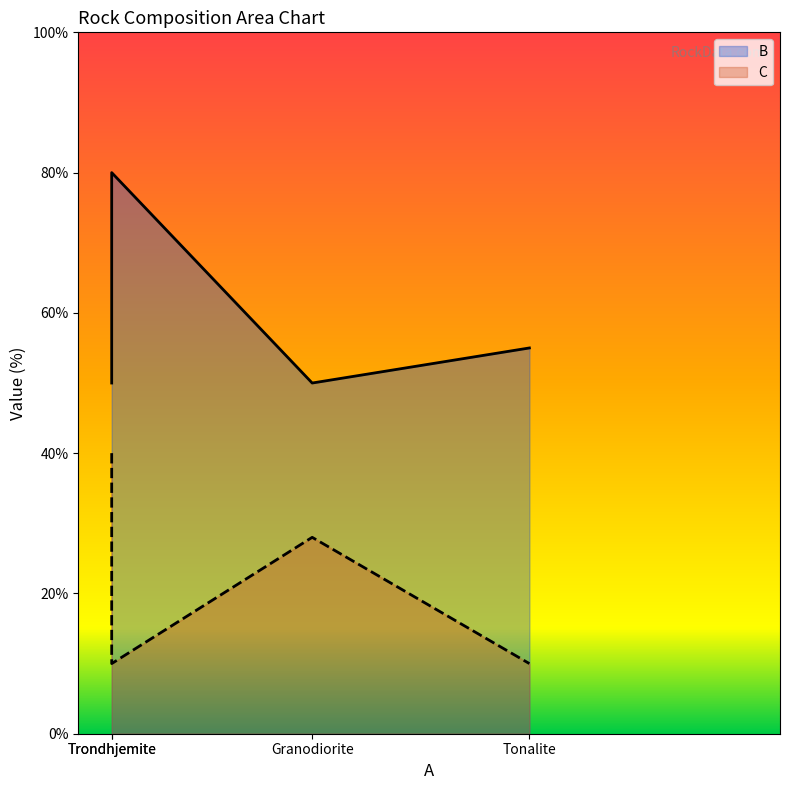

True or false: B and C cross at least once.

False